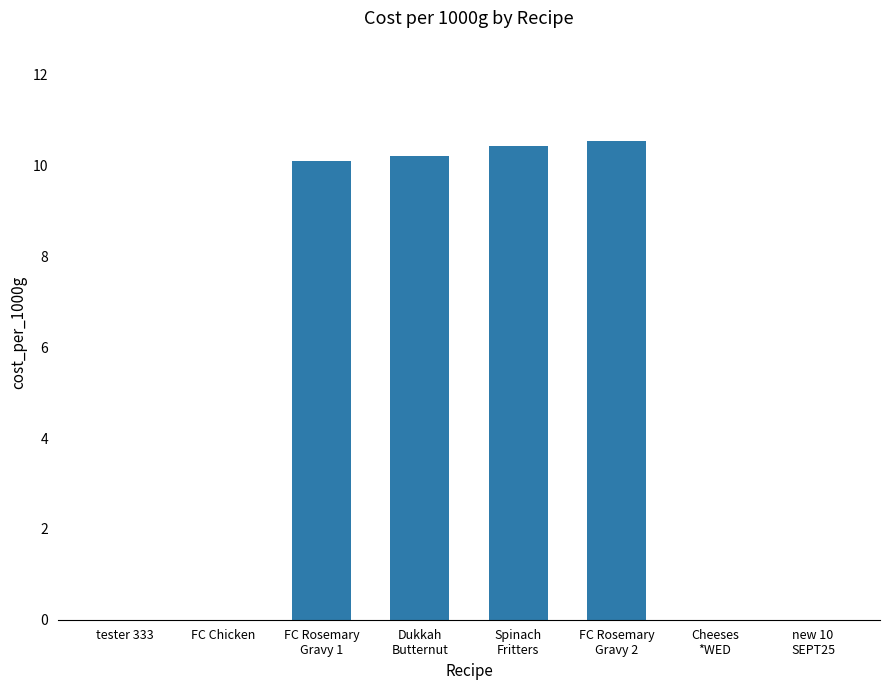

What is the sum of all values?

41.3